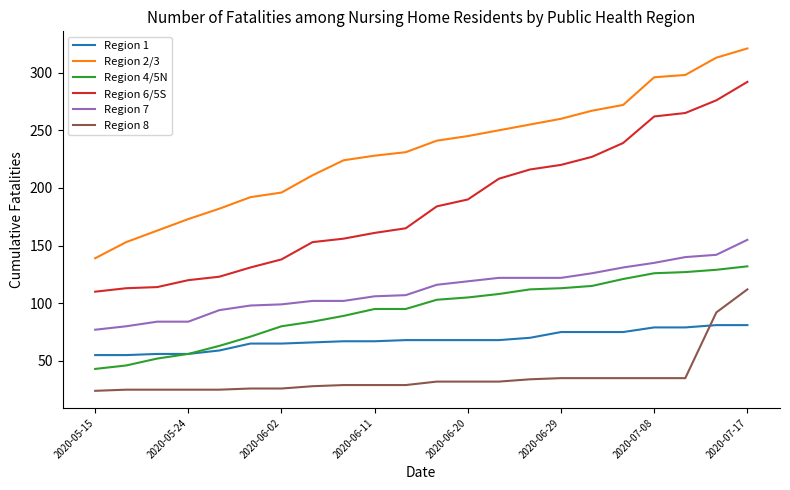

How many distinct data groups are displayed?

6